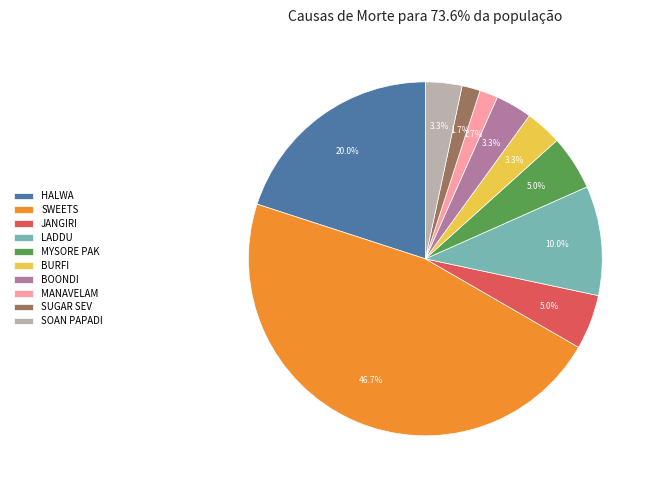

To the nearest percent, what portion does SUGAR SEV represent?

2%